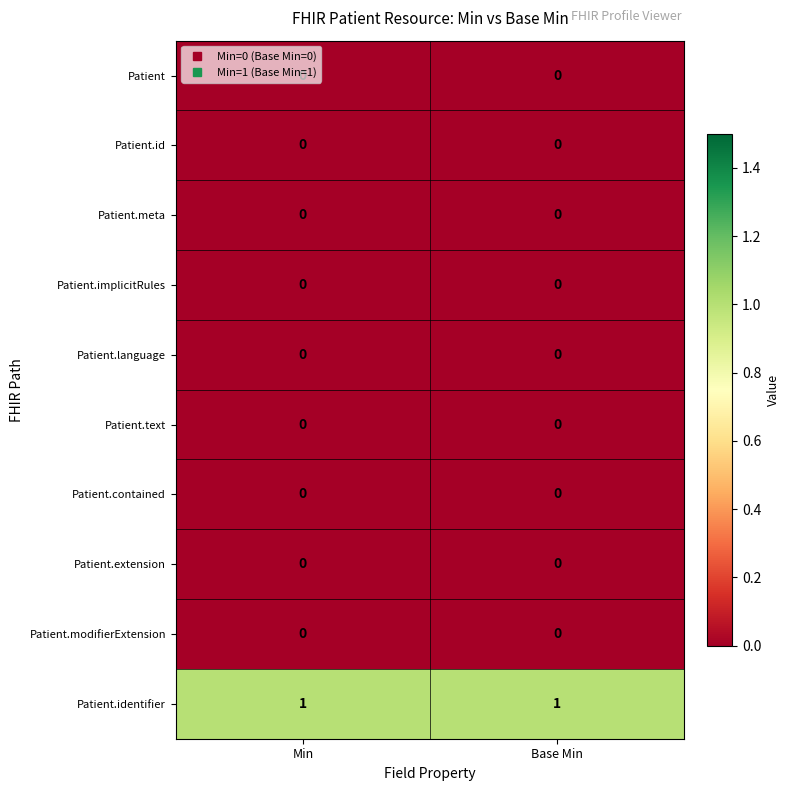

The value of Patient.implicitRules at Base Min is 0. True or false?

True